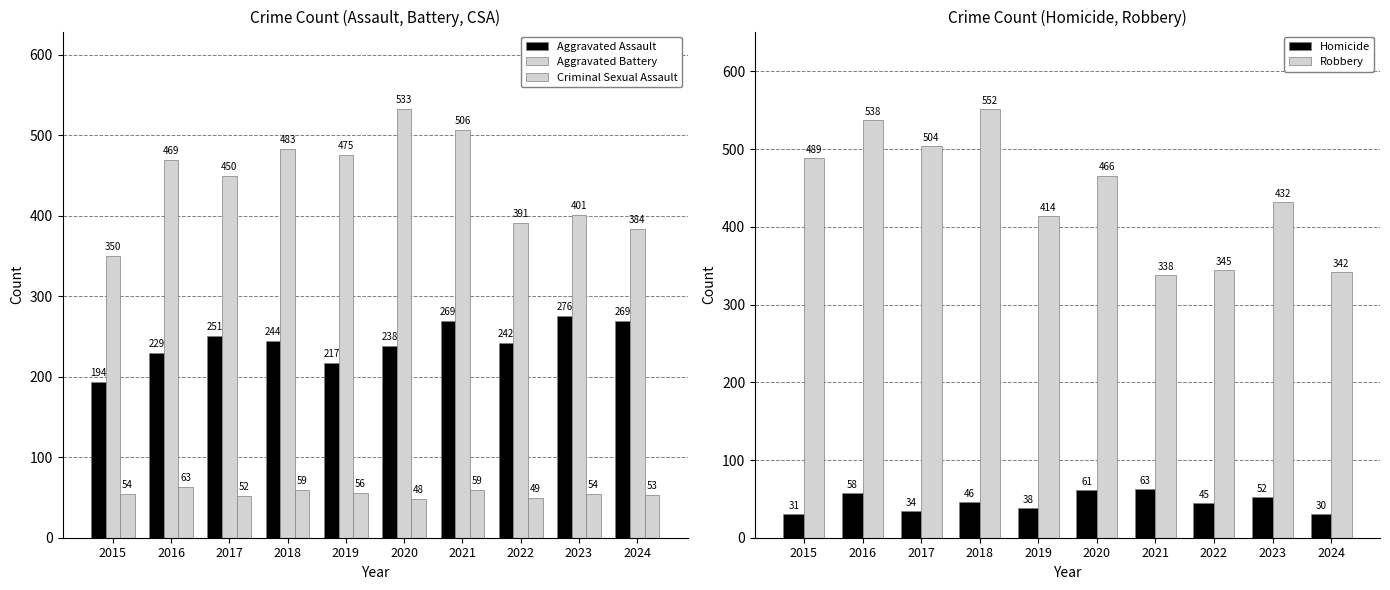

What is the approximate value of Aggravated Battery at 2021, to the nearest 10?

510